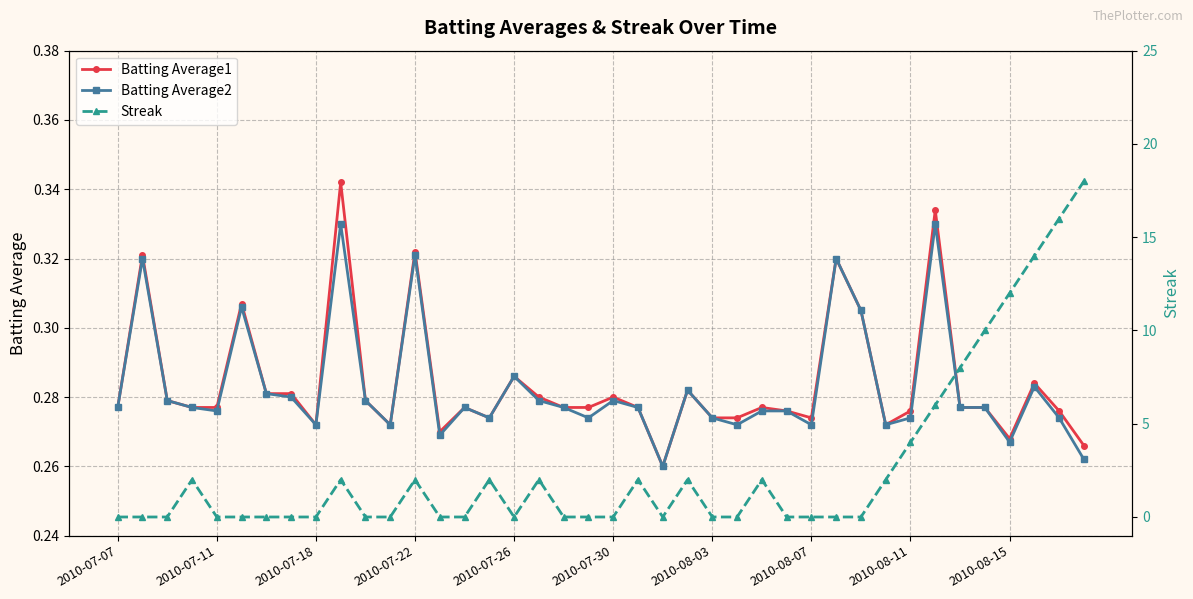

How many lines are shown in the chart?

3